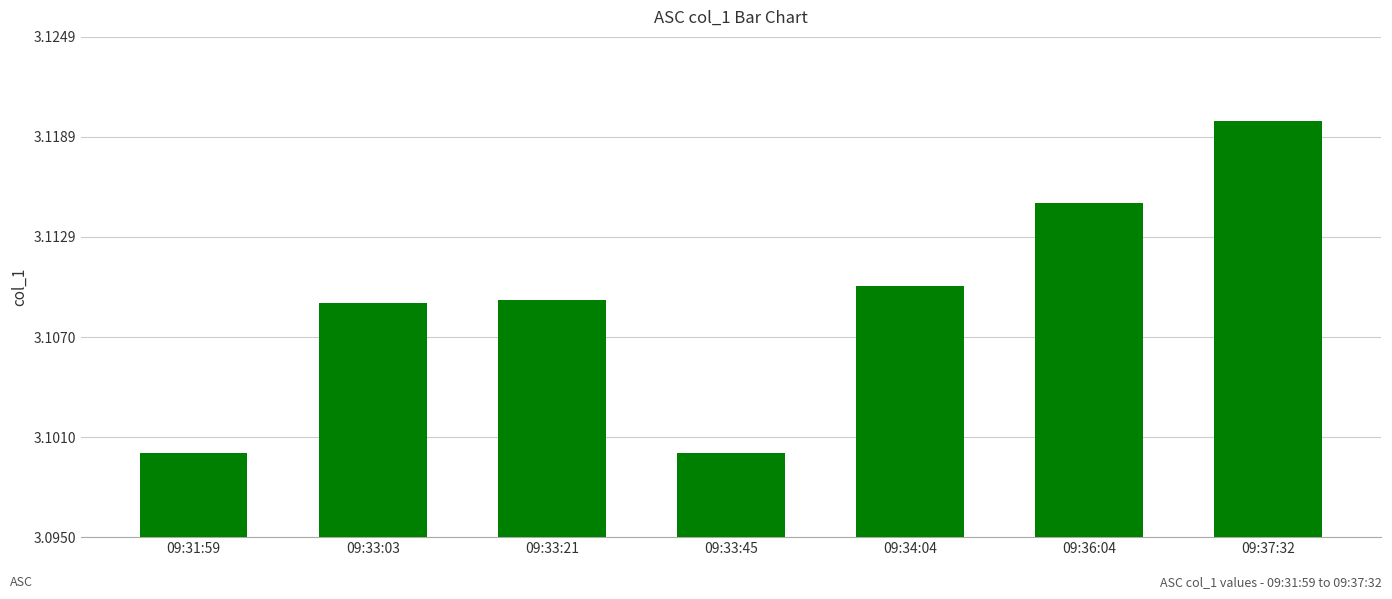

How many values are between 3 and 4?

7